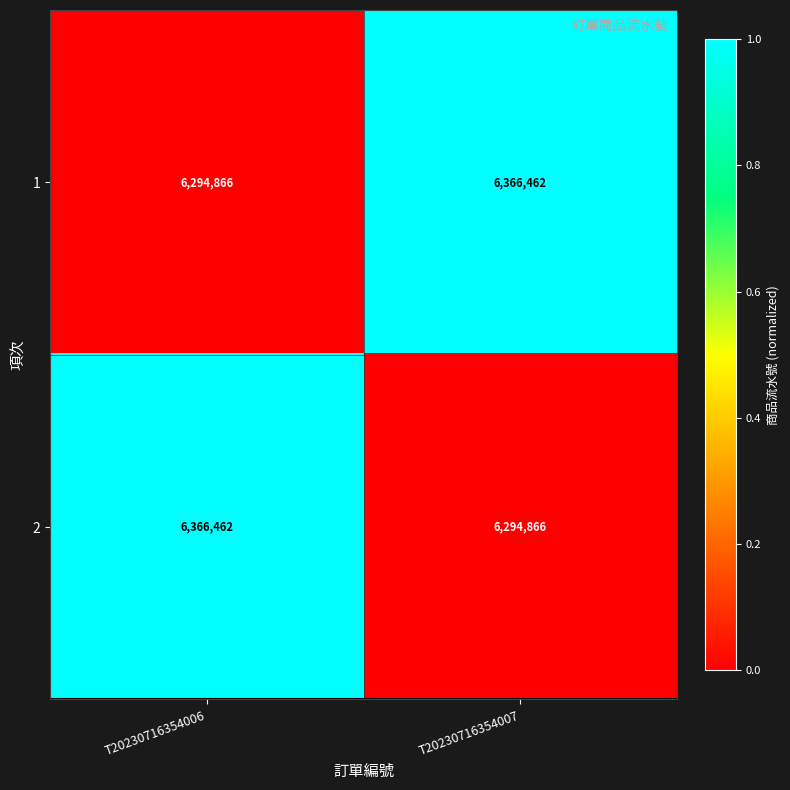

Rank the series at T20230716354007 from highest to lowest value.

1, 2